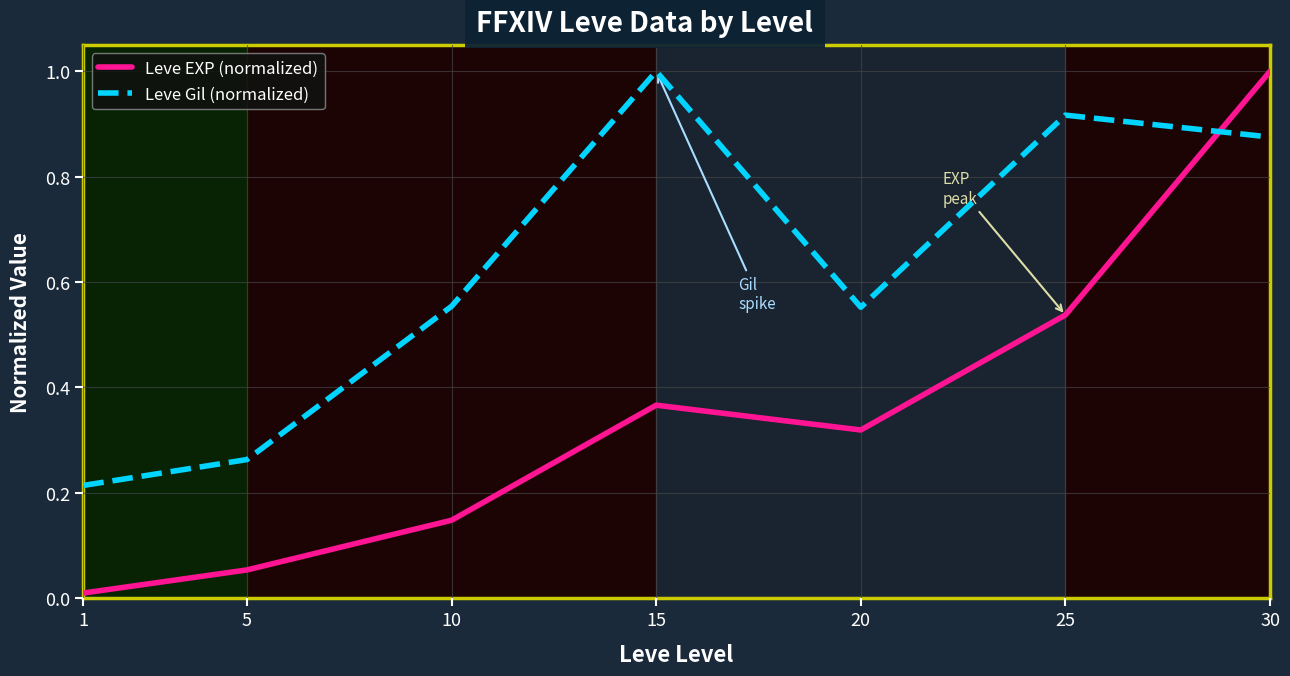

True or false: Leve Gil (normalized) has a value of 0.1 at 5.

False